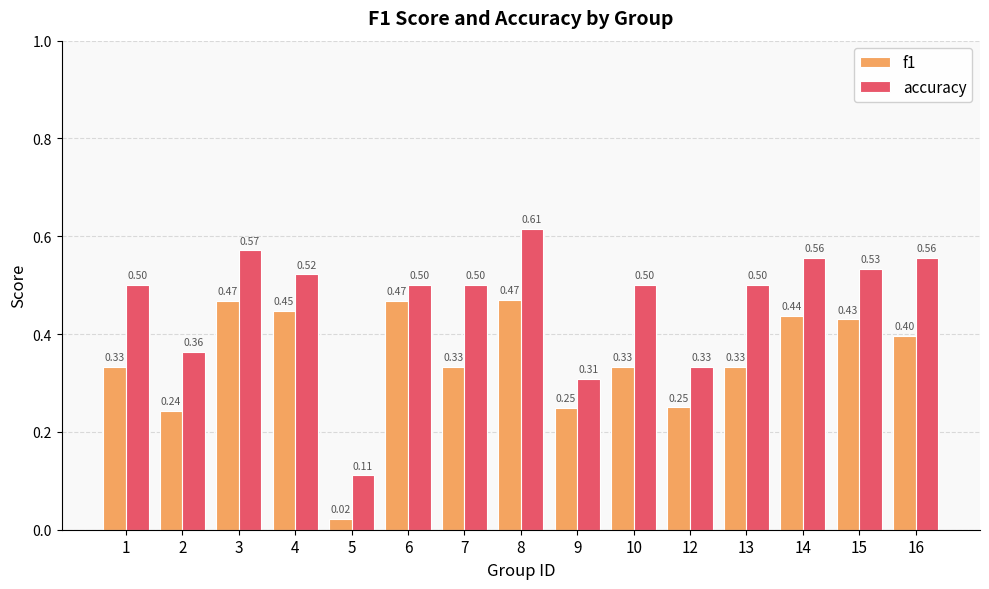

List the series in order of their overall mean, lowest first.

f1, accuracy